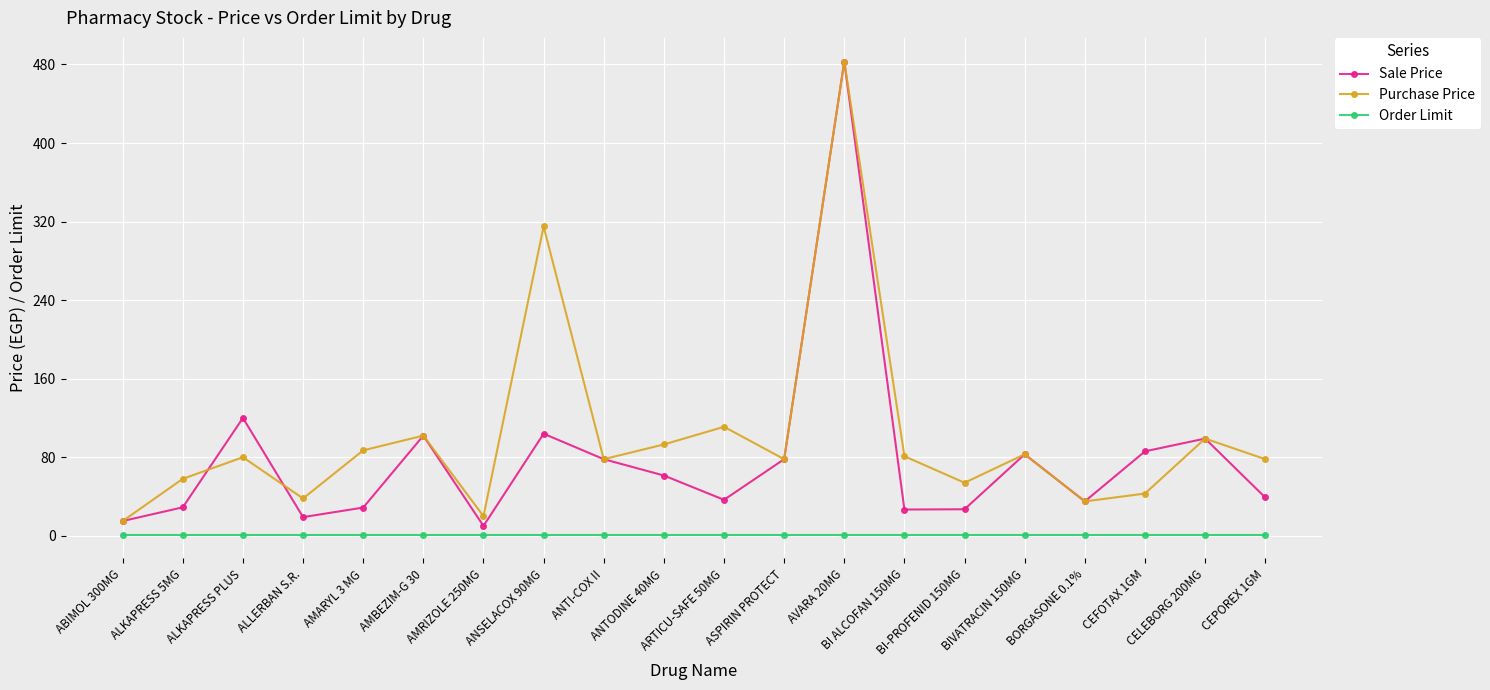

What is the highest value of the Purchase Price series?

483.0